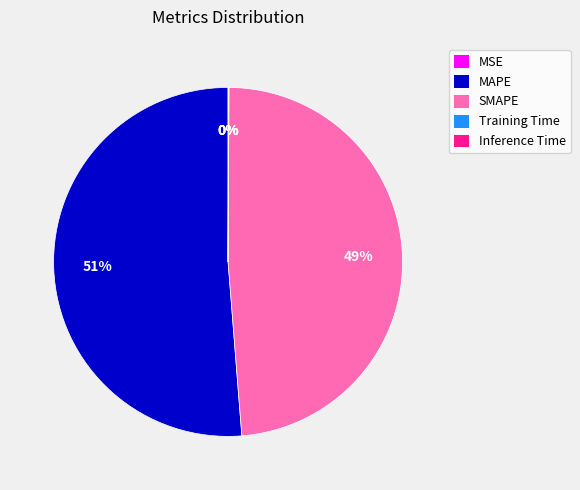

The SMAPE slice represents 54% of the pie. True or false?

False